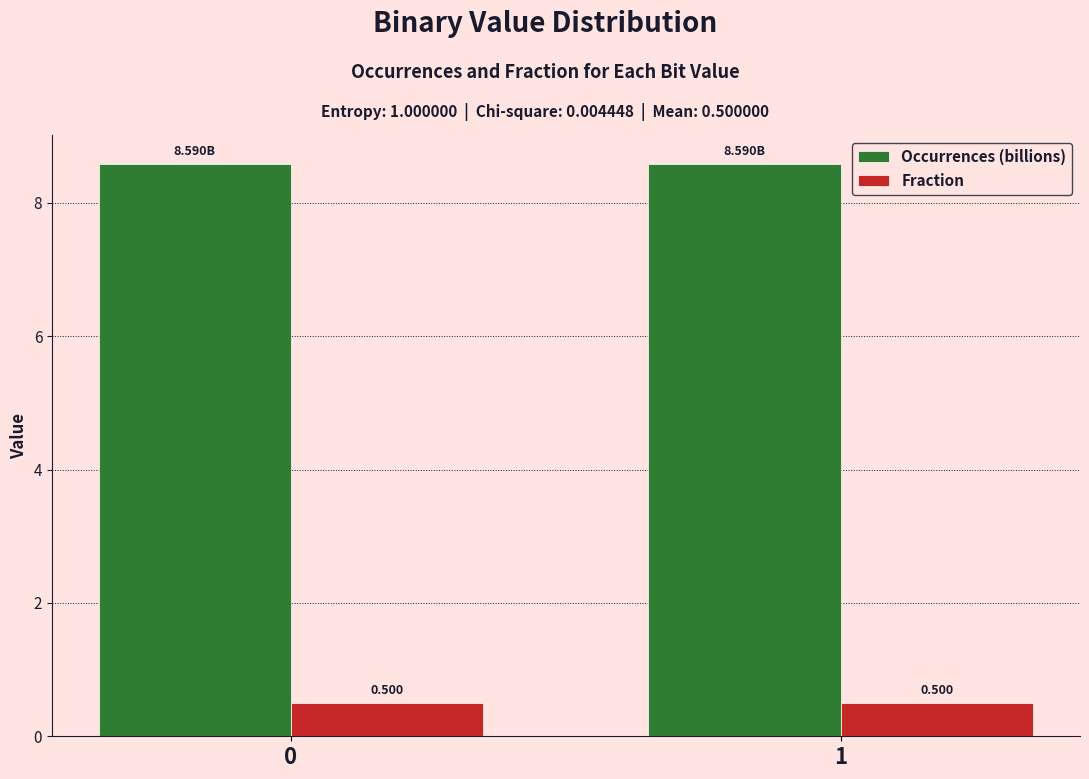

List the series in order of their peak value, highest first.

Occurrences (billions), Fraction